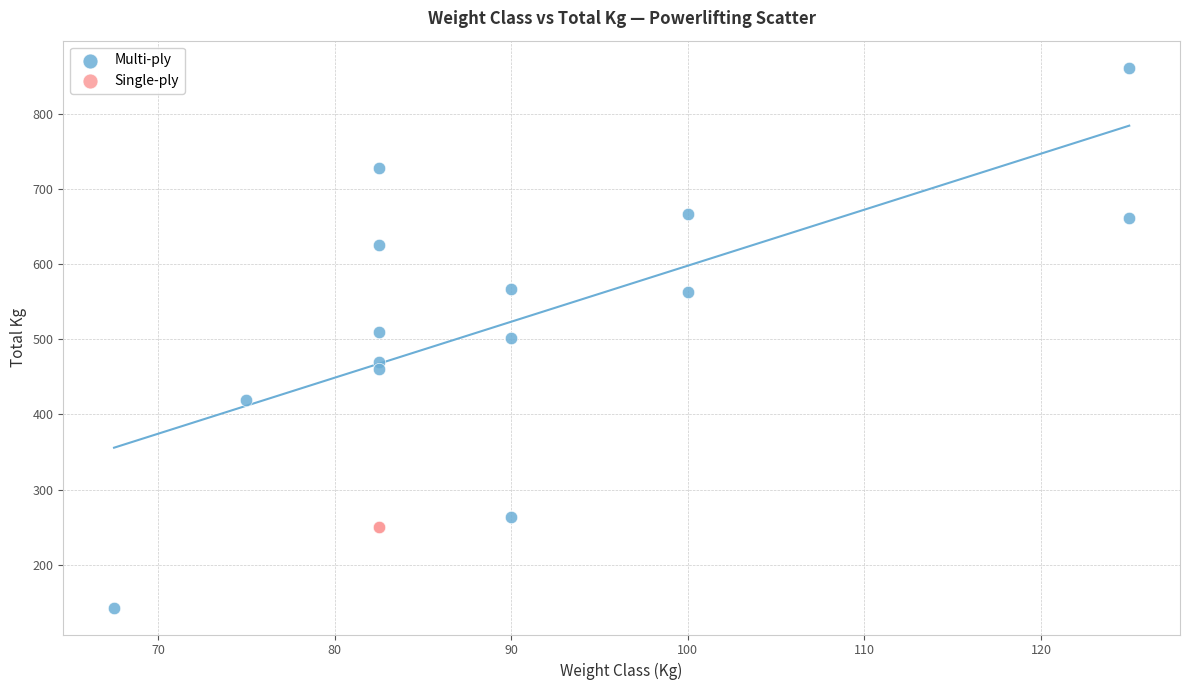

What are all the series names shown in the legend?

Multi-ply, Single-ply